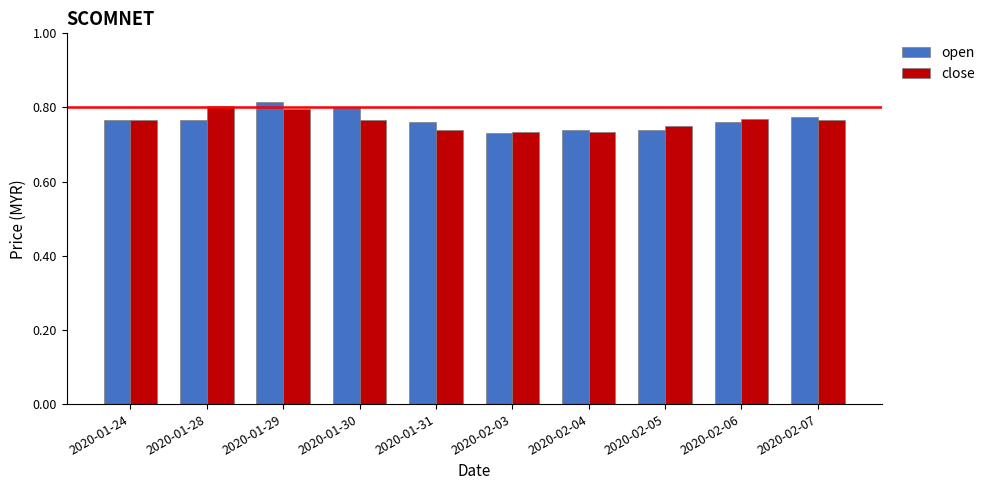

What is the label of the 9th bar from the left?

2020-02-06